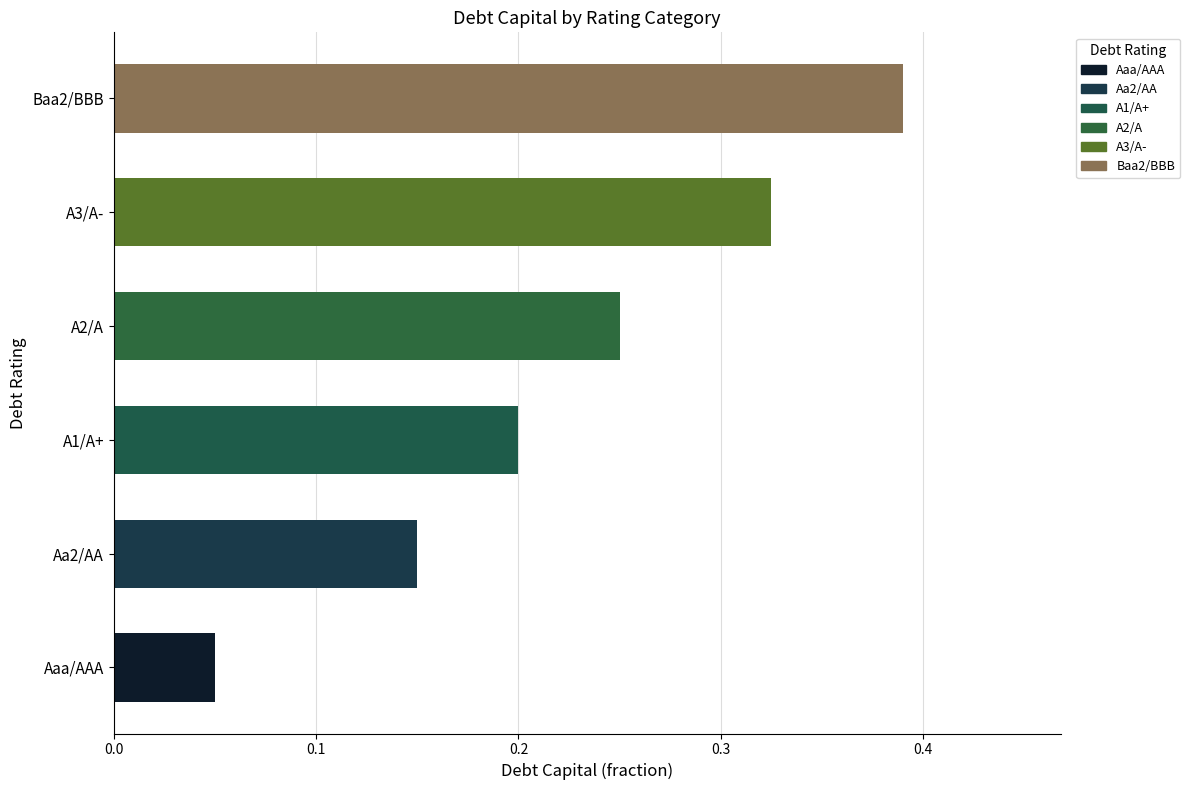

Which category has the lowest value across all series?

Aaa/AAA